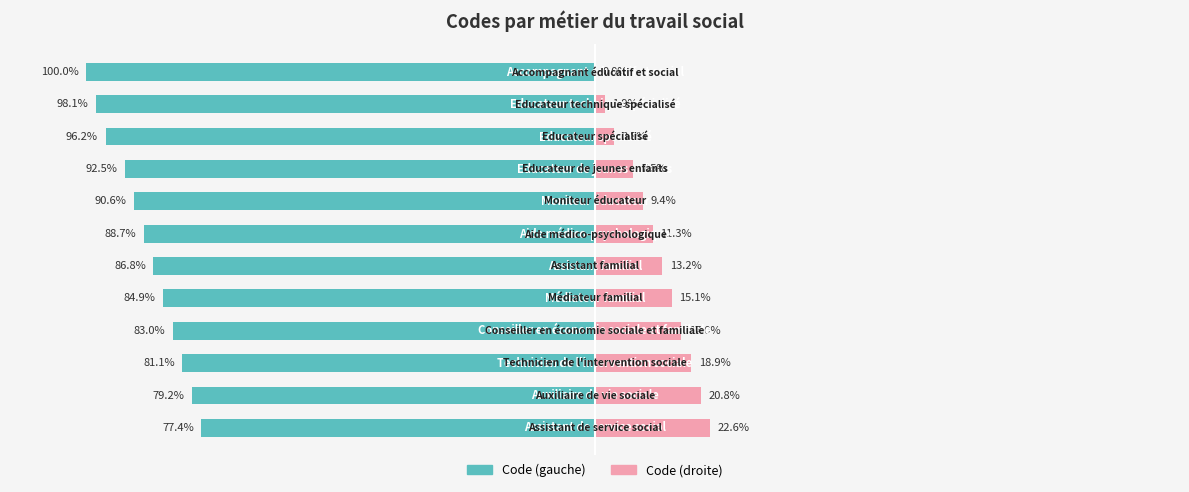

Is it true that Code (droite) equals 19.1 at 100?

False